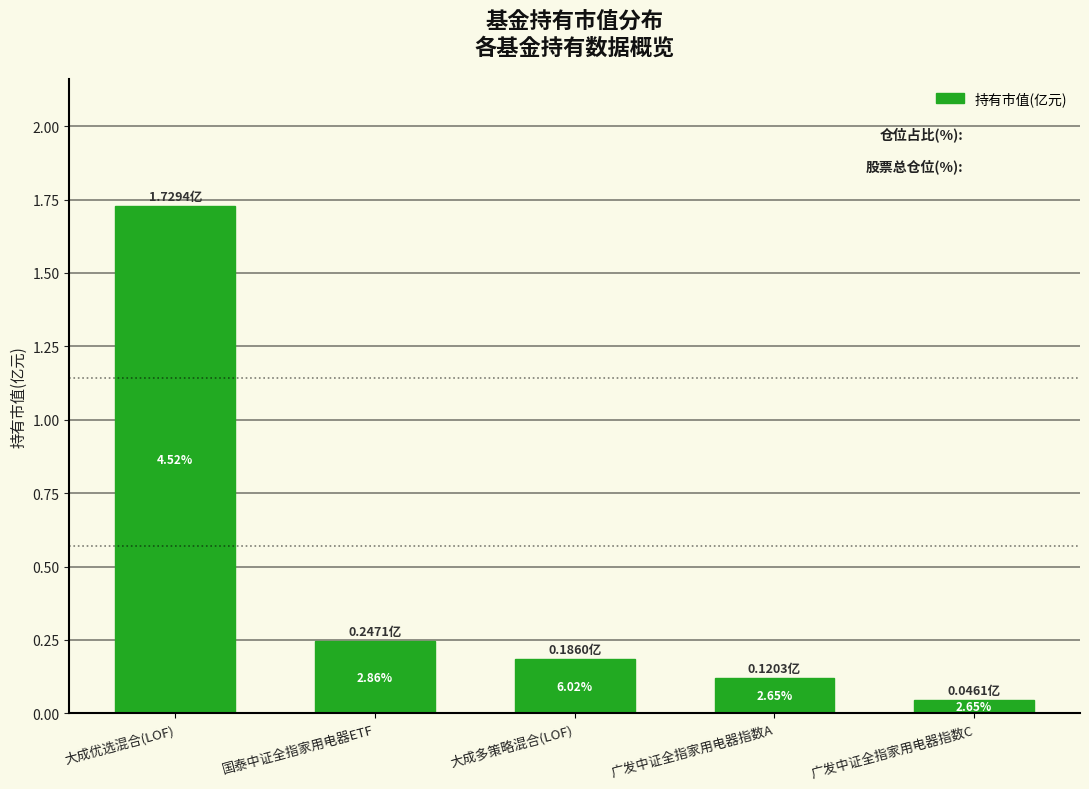

How many bars are there in total?

5